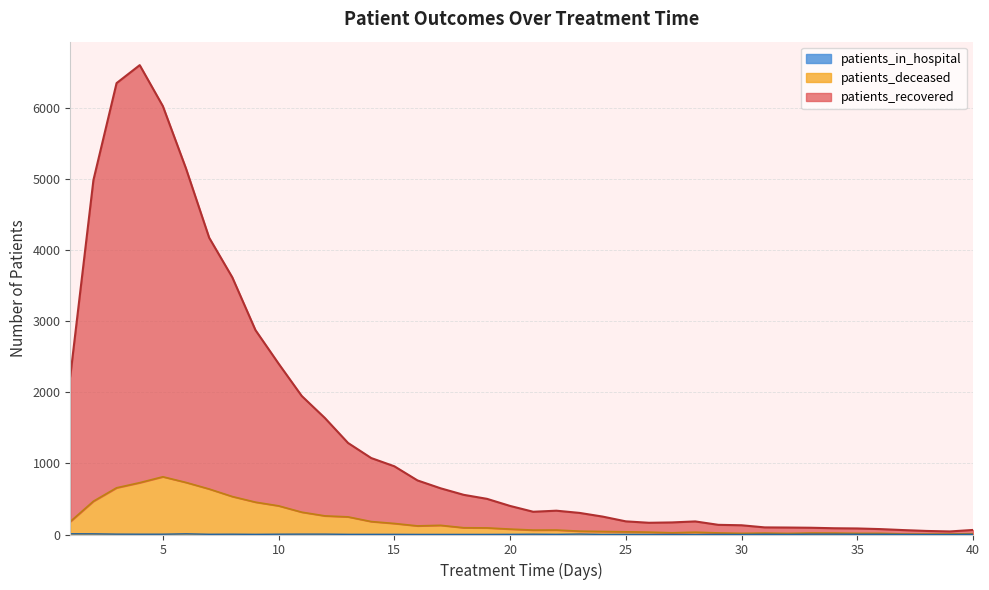

Does the chart display data point markers on the line(s)?

No